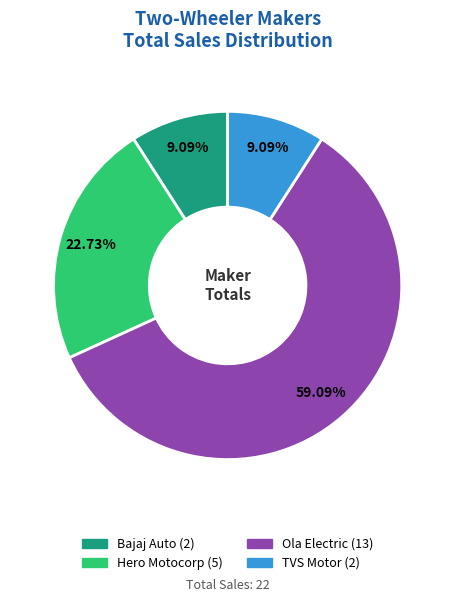

Does any single category account for the majority?

Yes